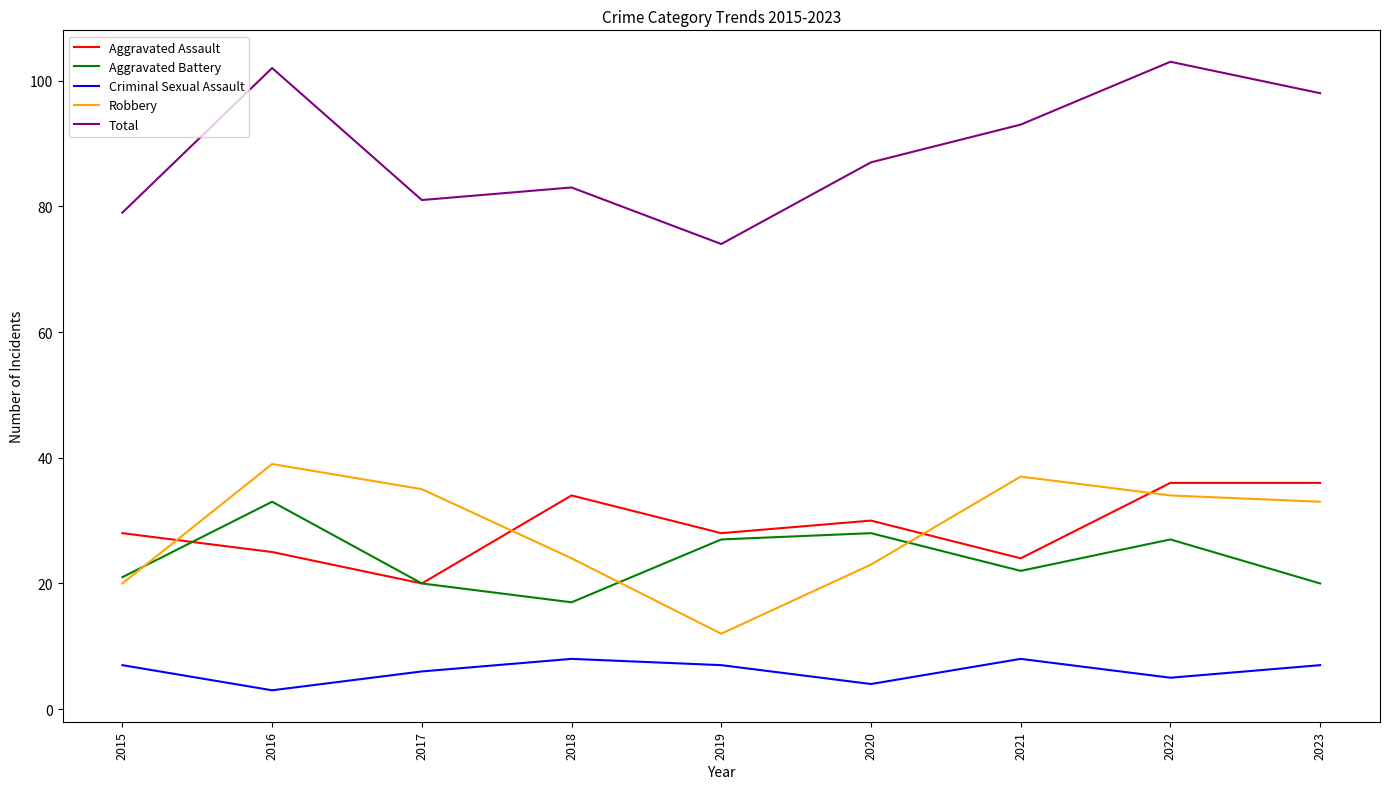

Reading right to left, transcribe all the data shown in this chart.

Aggravated Assault: 36	36	24	30	28	34	20	25	28
Aggravated Battery: 20	27	22	28	27	17	20	33	21
Criminal Sexual Assault: 7	5	8	4	7	8	6	3	7
Robbery: 33	34	37	23	12	24	35	39	20
Total: 98	103	93	87	74	83	81	102	79